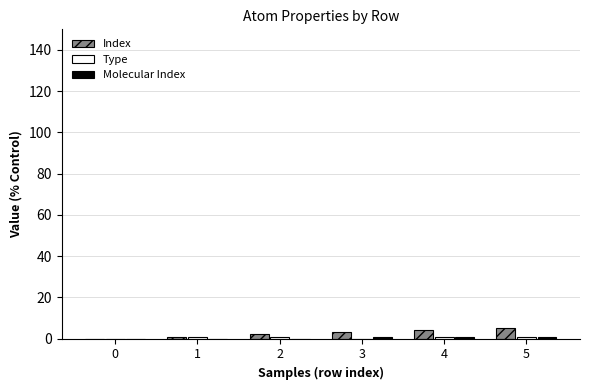

Rank the categories by Molecular Index value from highest to lowest.

3, 4, 5, 0, 1, 2